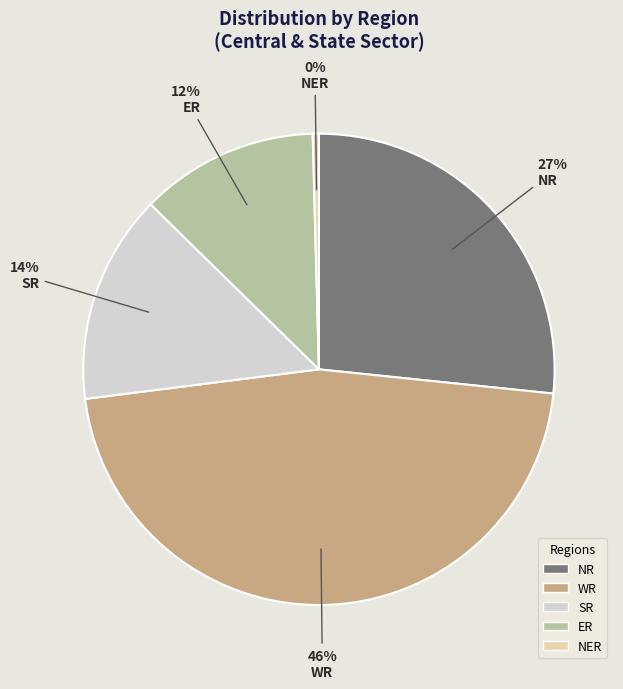

Rank the categories by value from lowest to highest.

NER, ER, SR, NR, WR